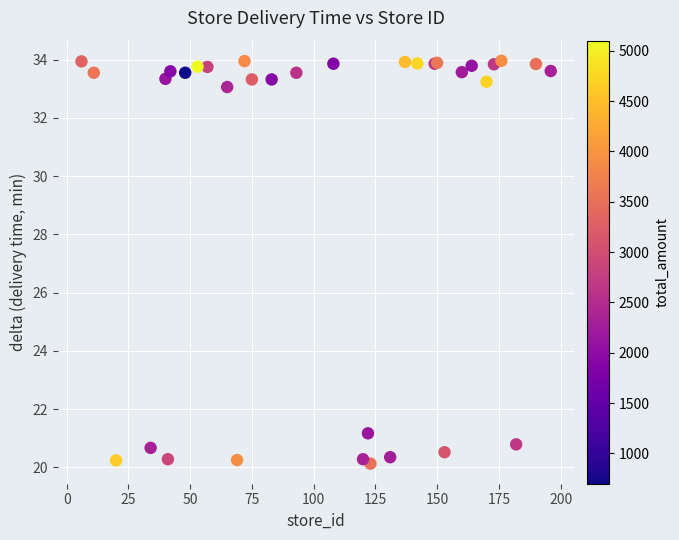

What Y value in the scatter plot is closest to 27?

21.2